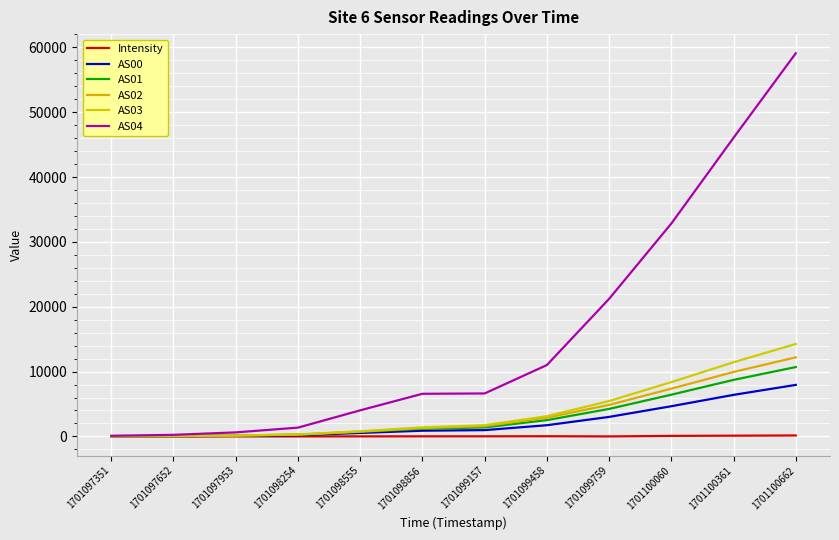

What is the maximum value shown in the chart?

59093.0